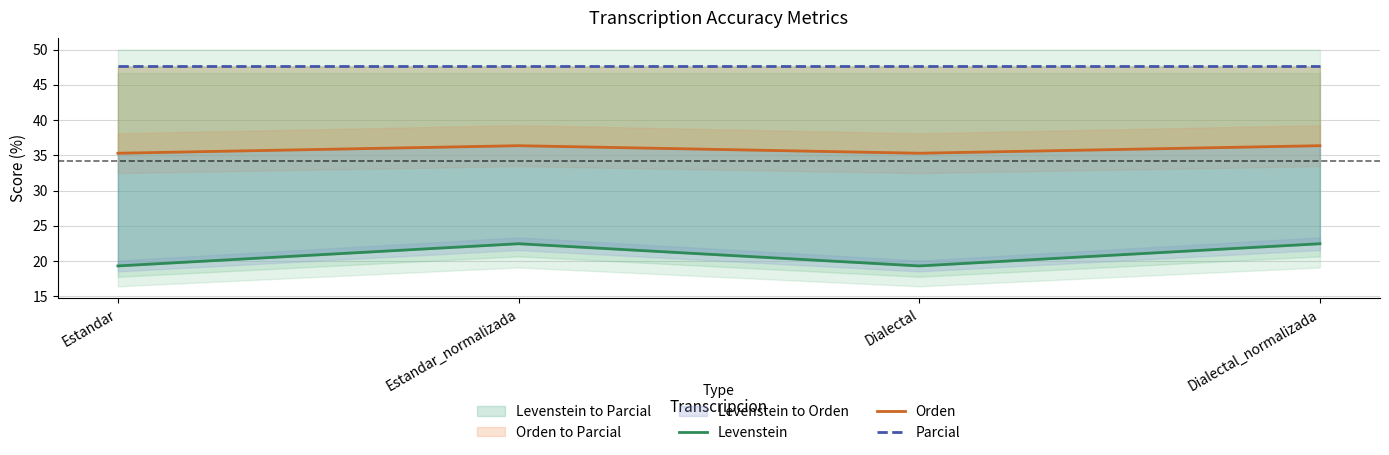

What position from the left is Dialectal_normalizada?

4